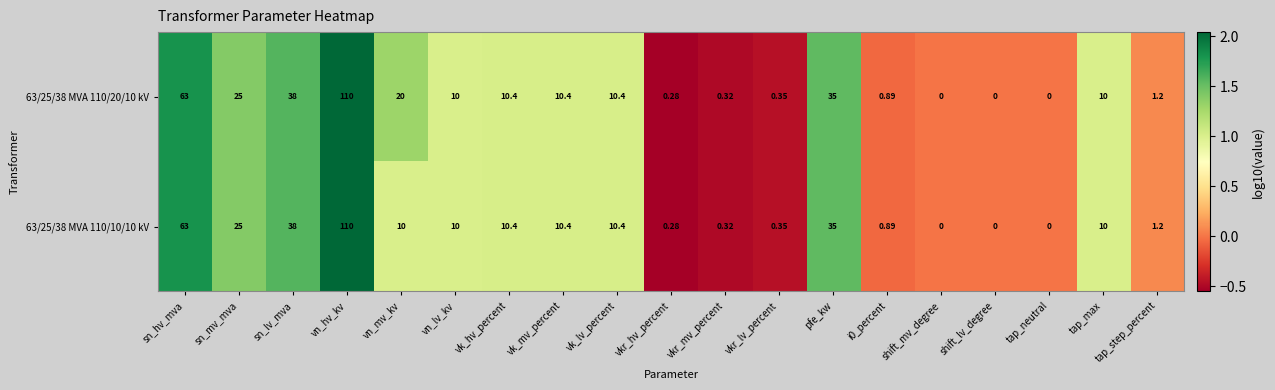

Which label corresponds to the largest value in the chart?

vn_hv_kv